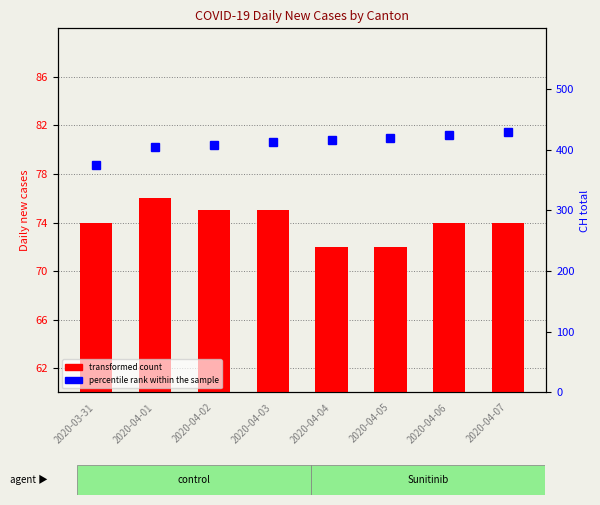

Reading left to right, list all the values displayed in this chart.

transformed count: 74	76	75	75	72	72	74	74
percentile rank within the sample: 375	404	408	412	416	419	424	430